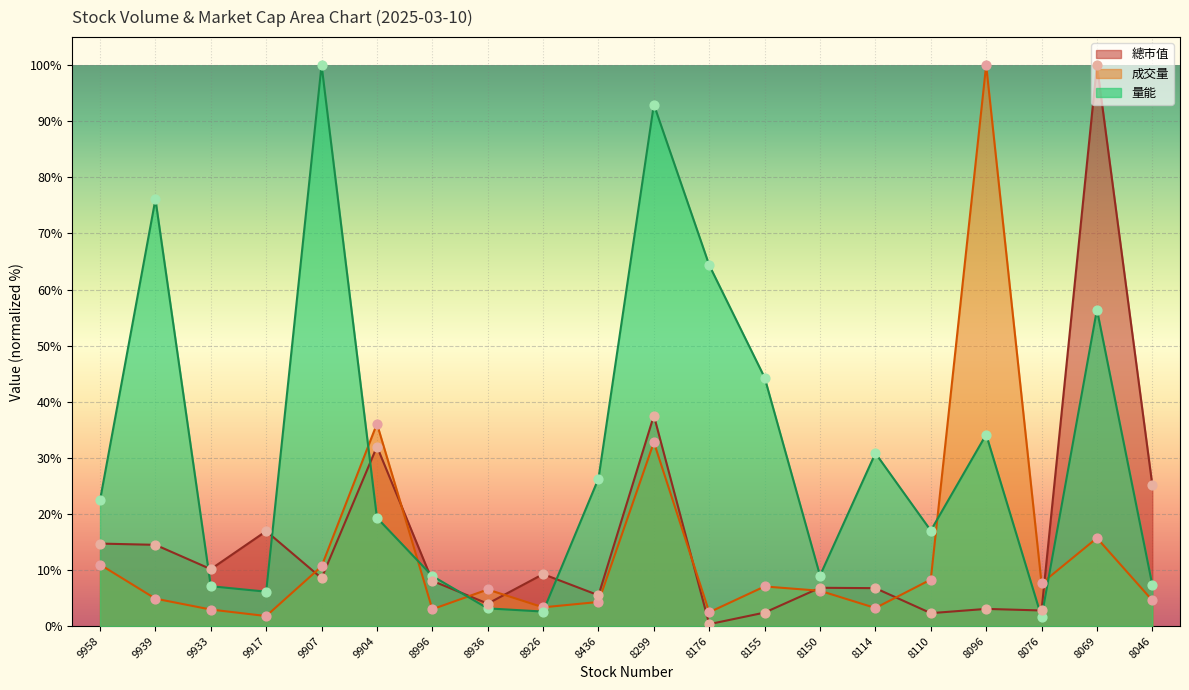

Which series reaches the maximum Y coordinate?

成交量